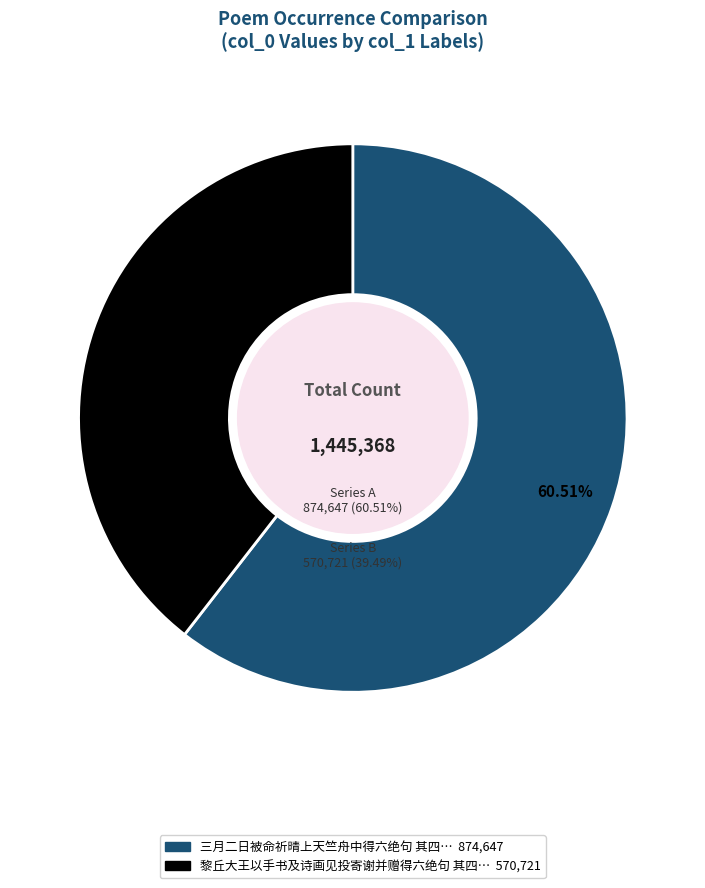

How many segments does this pie chart have?

2